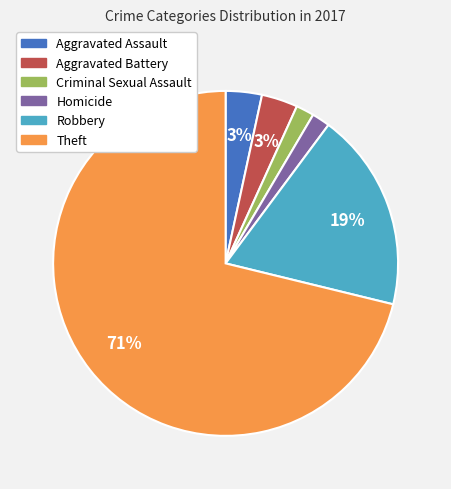

How many segments does this pie chart have?

6